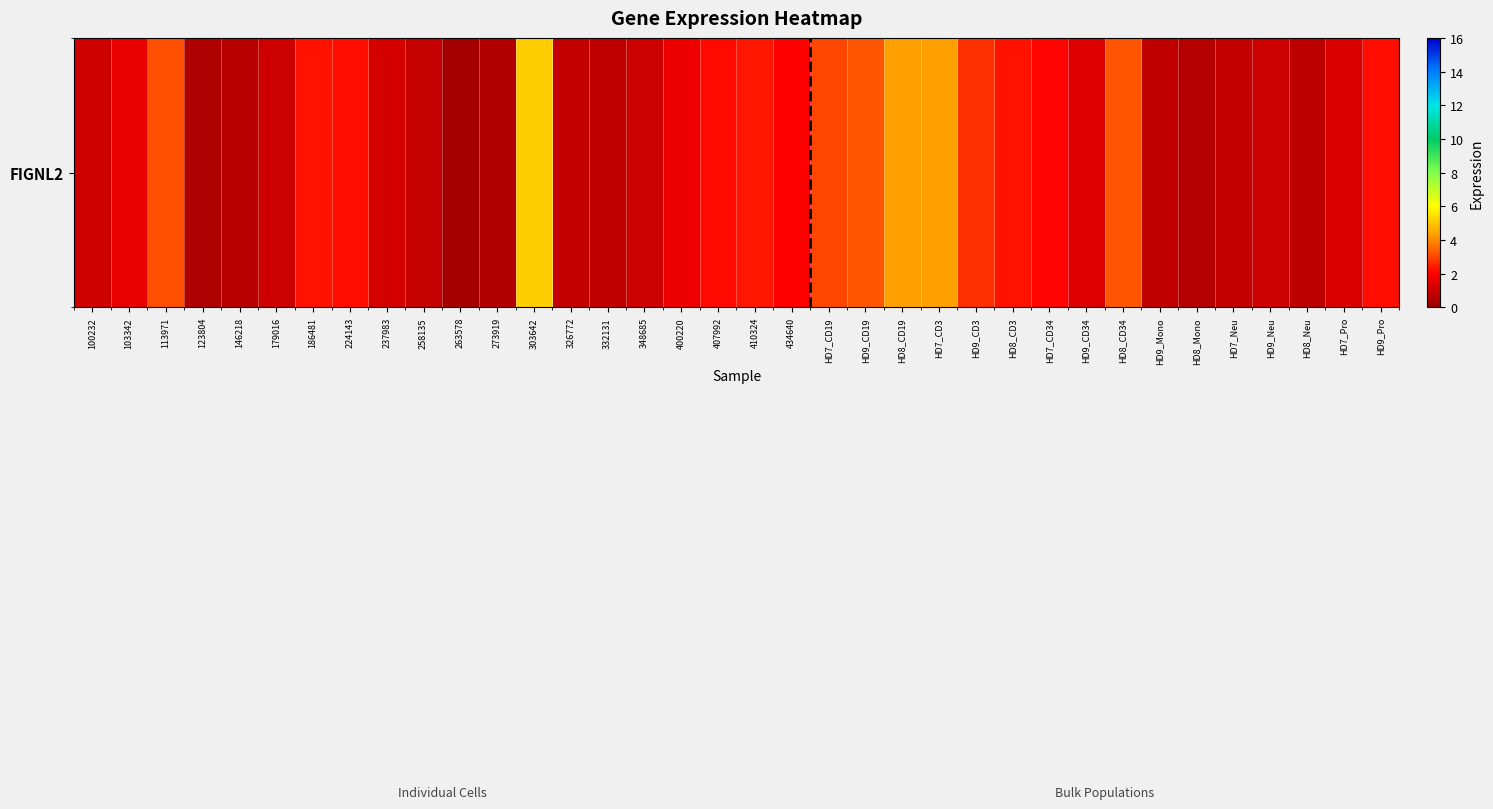

True or false: the data shows 0.9 at 273919.

False